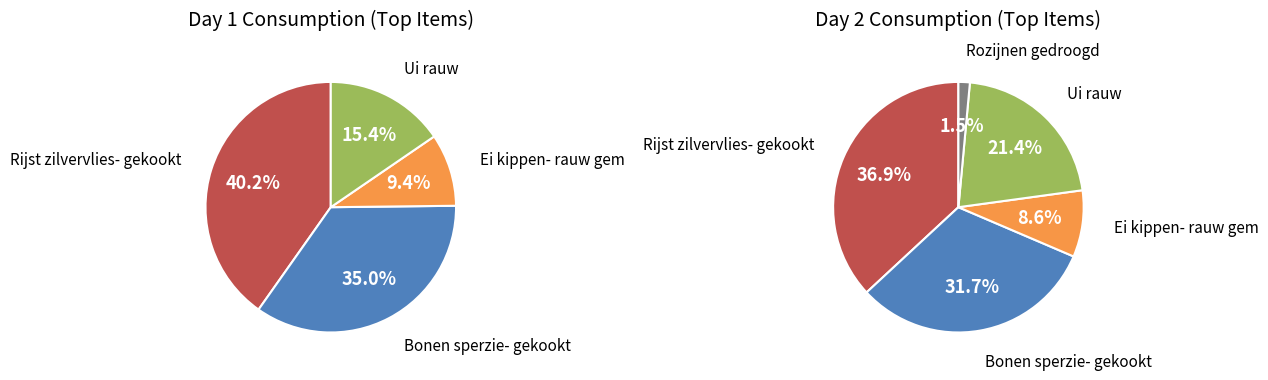

The Ui rauw slice represents 15% of the pie. True or false?

True